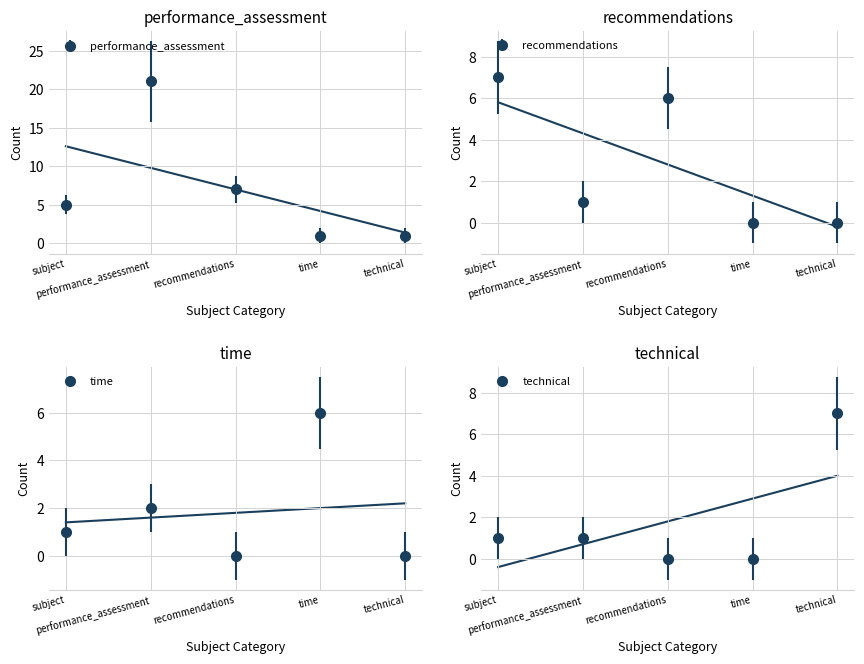

What is the label of the 4th point from the left?

time